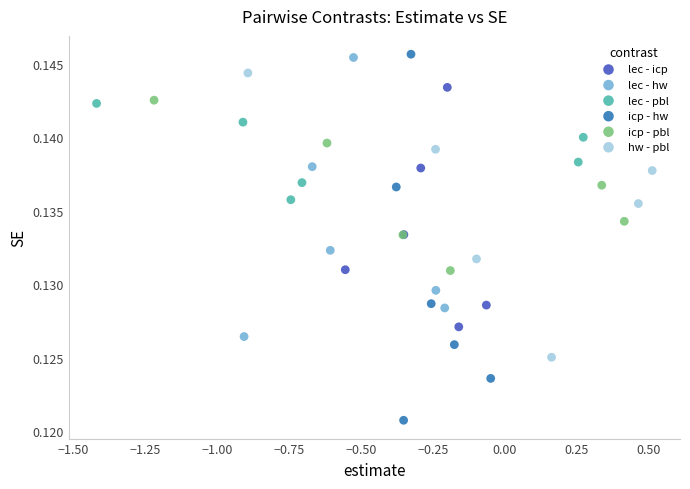

Which series reaches the minimum Y coordinate?

icp - hw